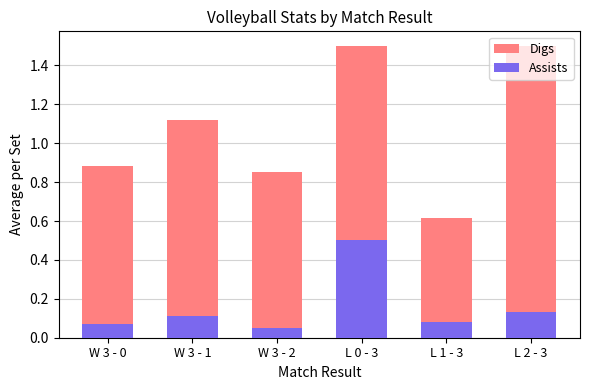

Are the bars horizontal?

No